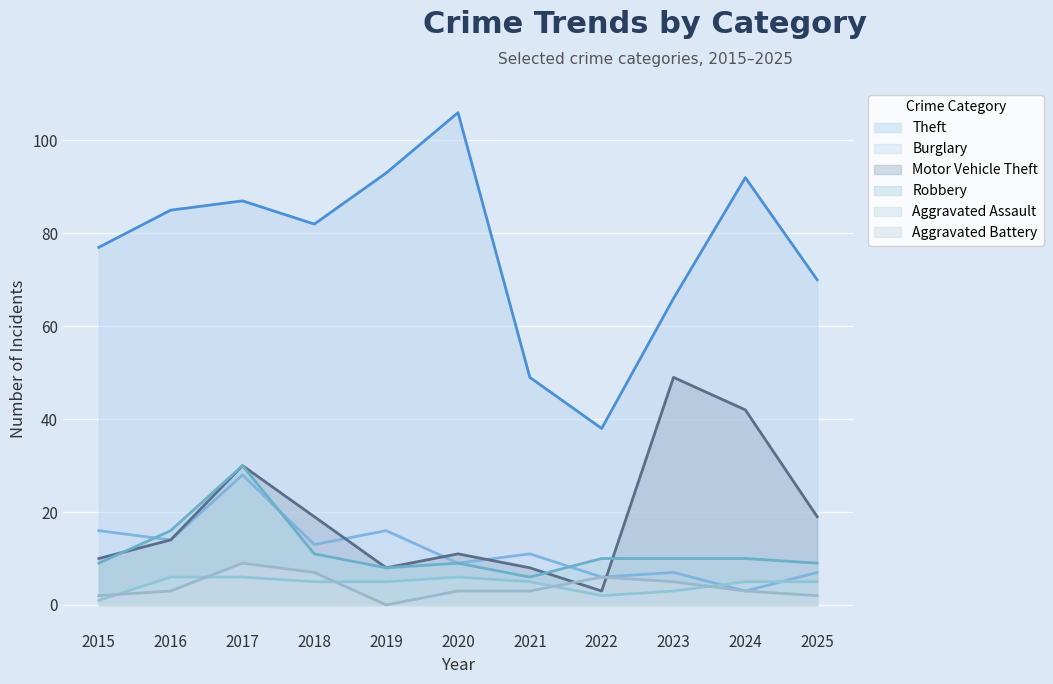

Which series has the largest range (max minus min)?

Theft